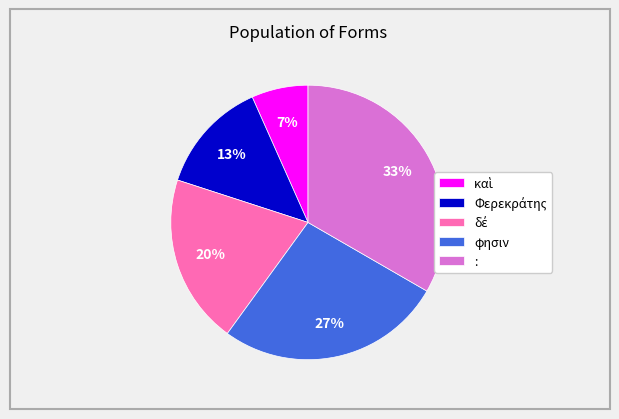

To the nearest percent, what portion does φησιν represent?

27%